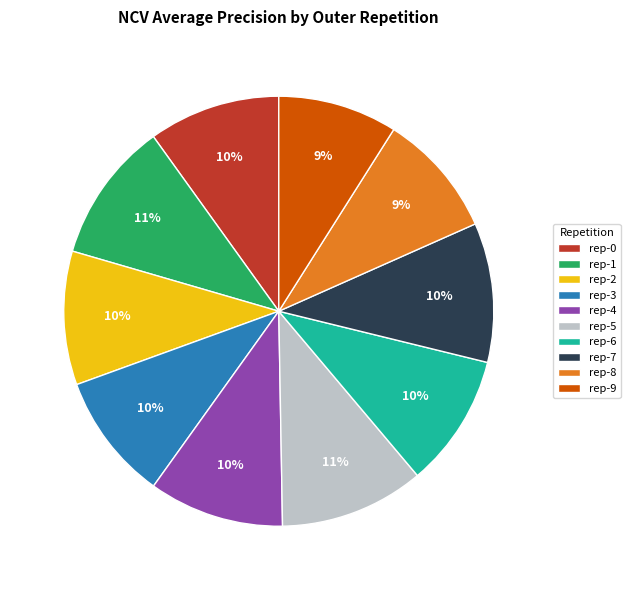

Is there any slice that represents more than half of the pie?

No